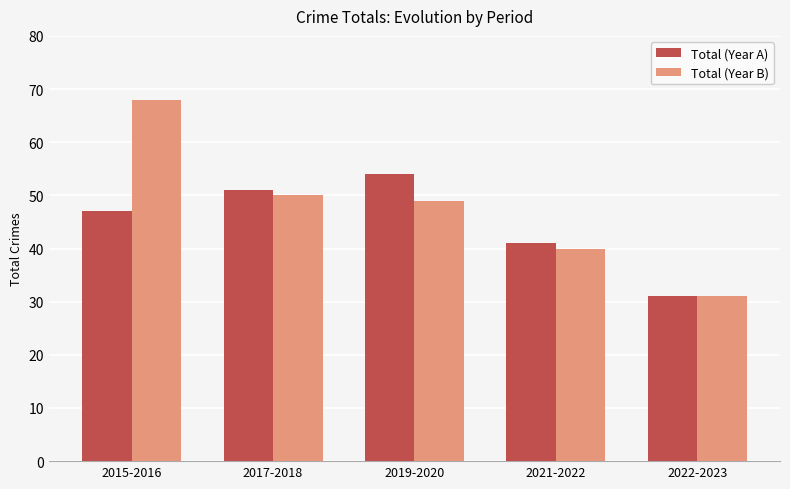

Reading left to right, list all the values displayed in this chart.

Total (Year A): 2015-2016=47	2017-2018=51	2019-2020=54	2021-2022=41	2022-2023=31
Total (Year B): 2015-2016=68	2017-2018=50	2019-2020=49	2021-2022=40	2022-2023=31